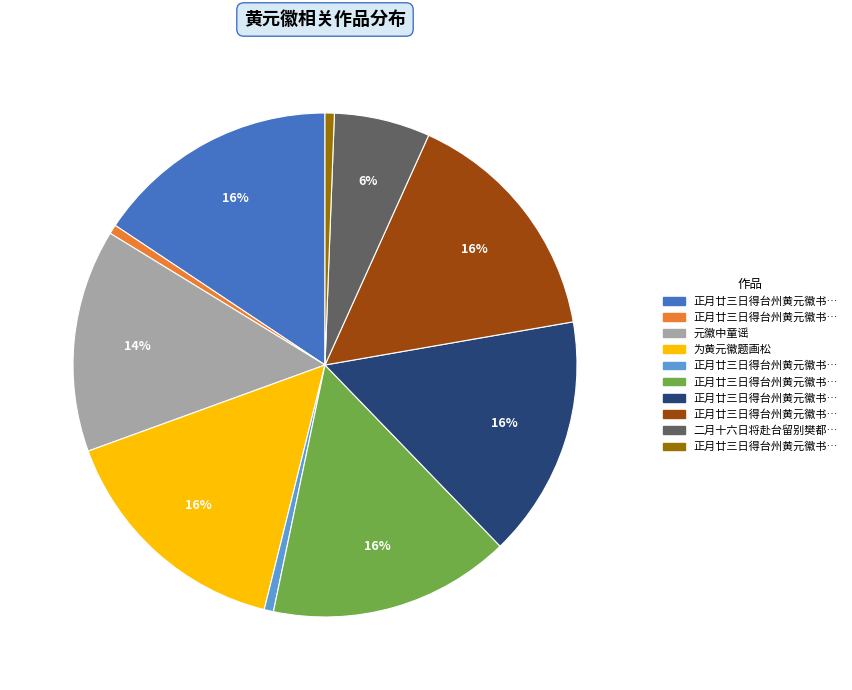

Does any single category account for the majority?

No